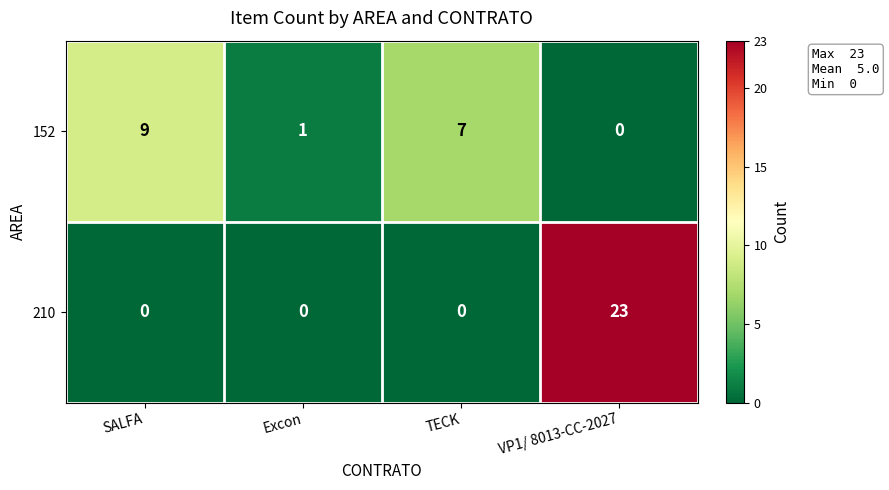

How many data points does each series have?

4